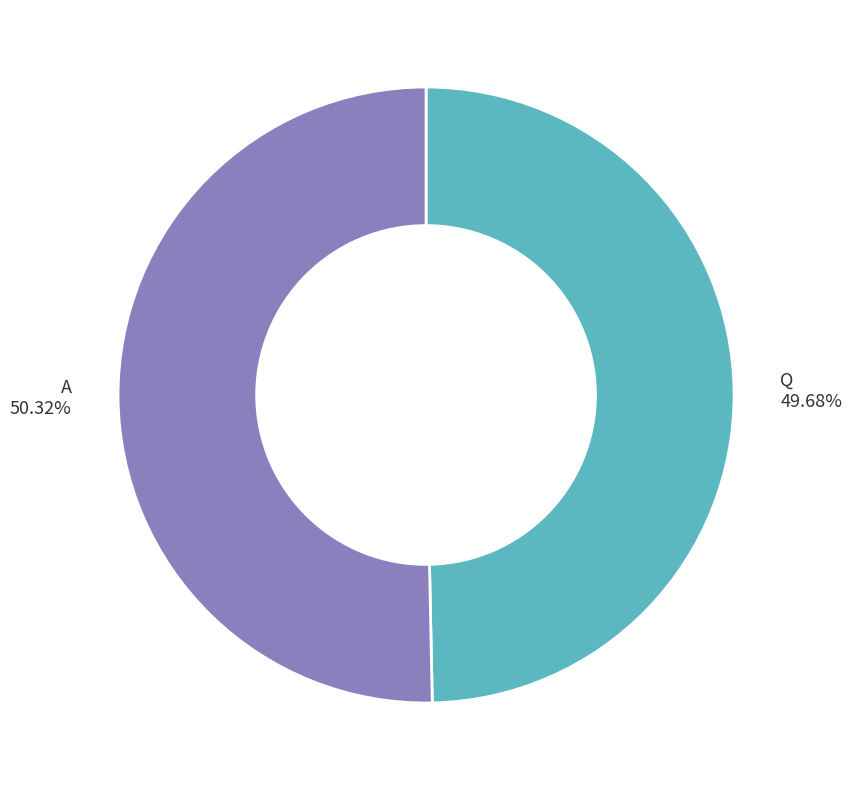

Is there any slice that represents more than half of the pie?

Yes